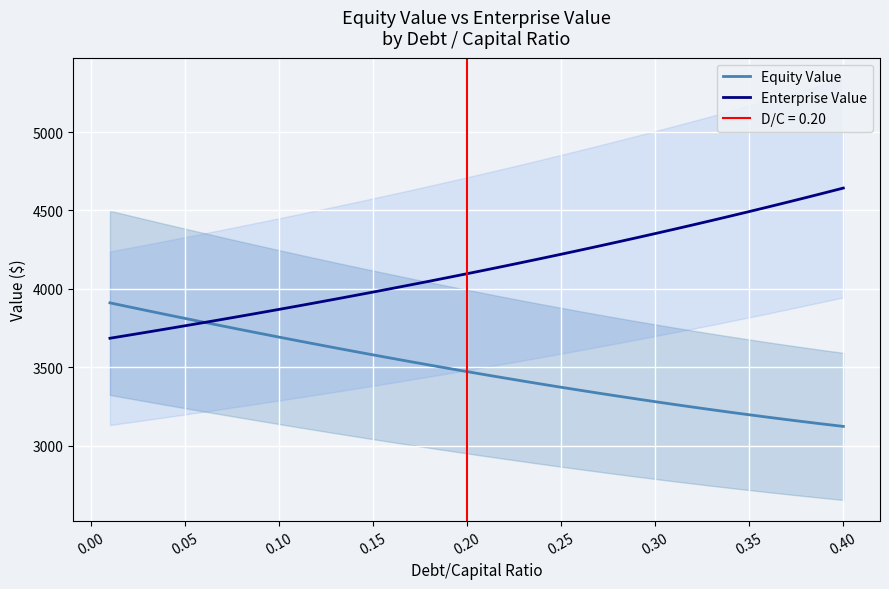

The value of Equity Value at 0.25 is 3373.7. True or false?

True